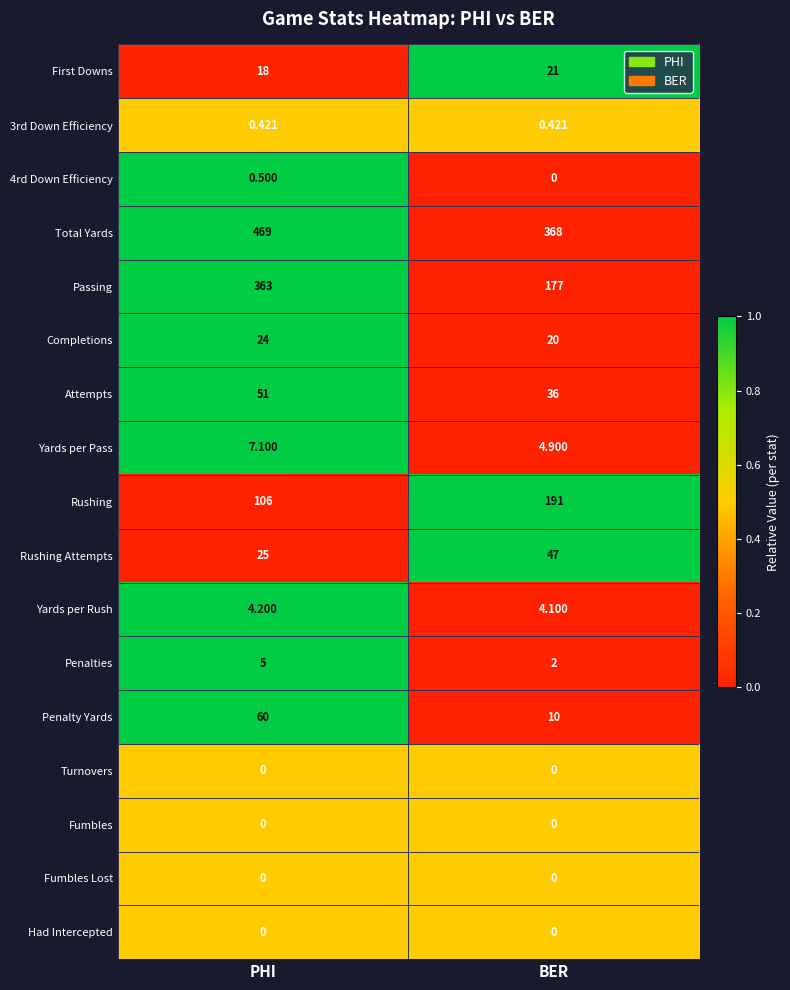

Where is First Downs nearest to the value 19?

PHI